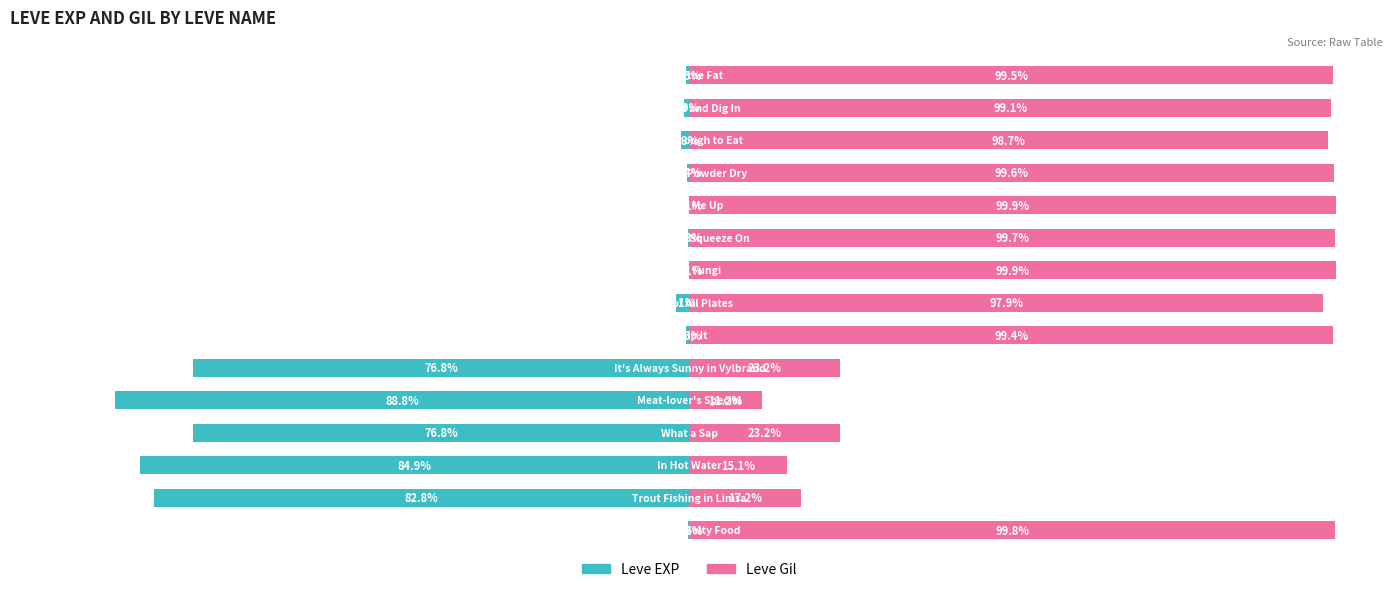

How many data points in Leve Gil are above 99?

8